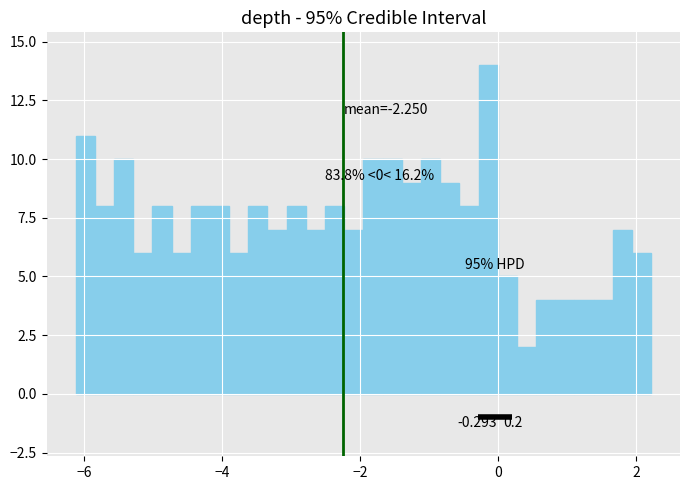

Around what value on the x-axis is the tallest bar? Give the approximate position of its centre, as read against the axis.

-0.2